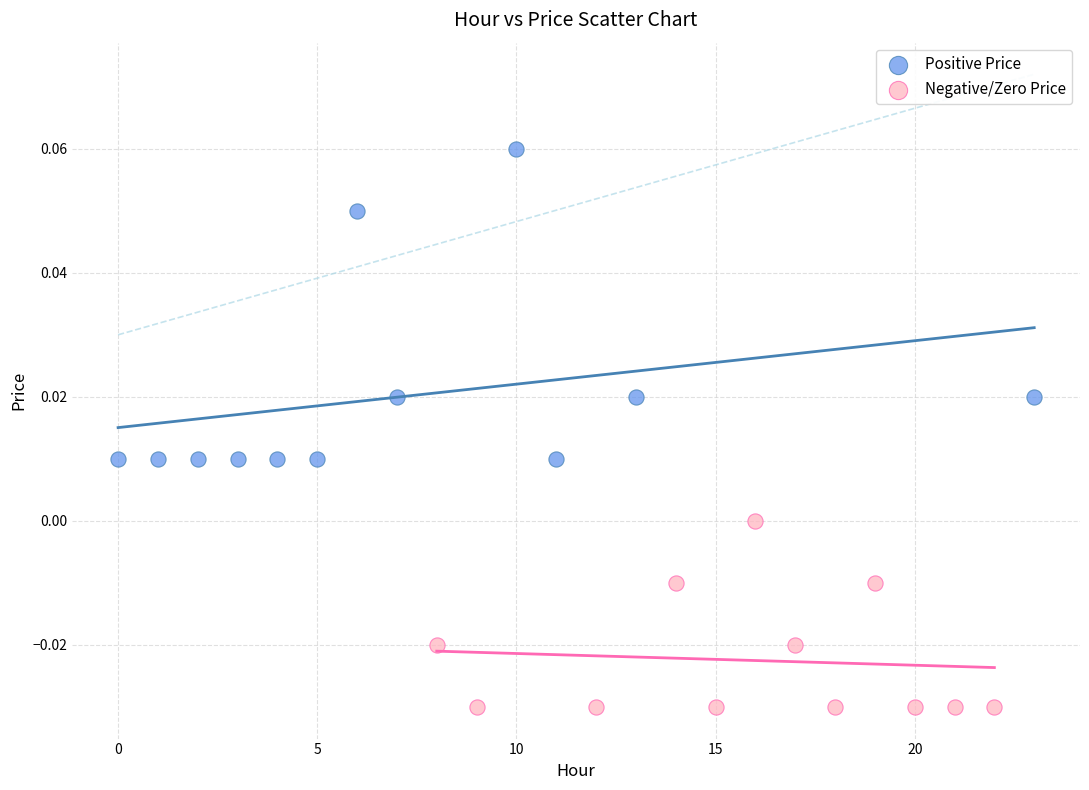

Which series reaches the minimum Y coordinate?

Negative/Zero Price